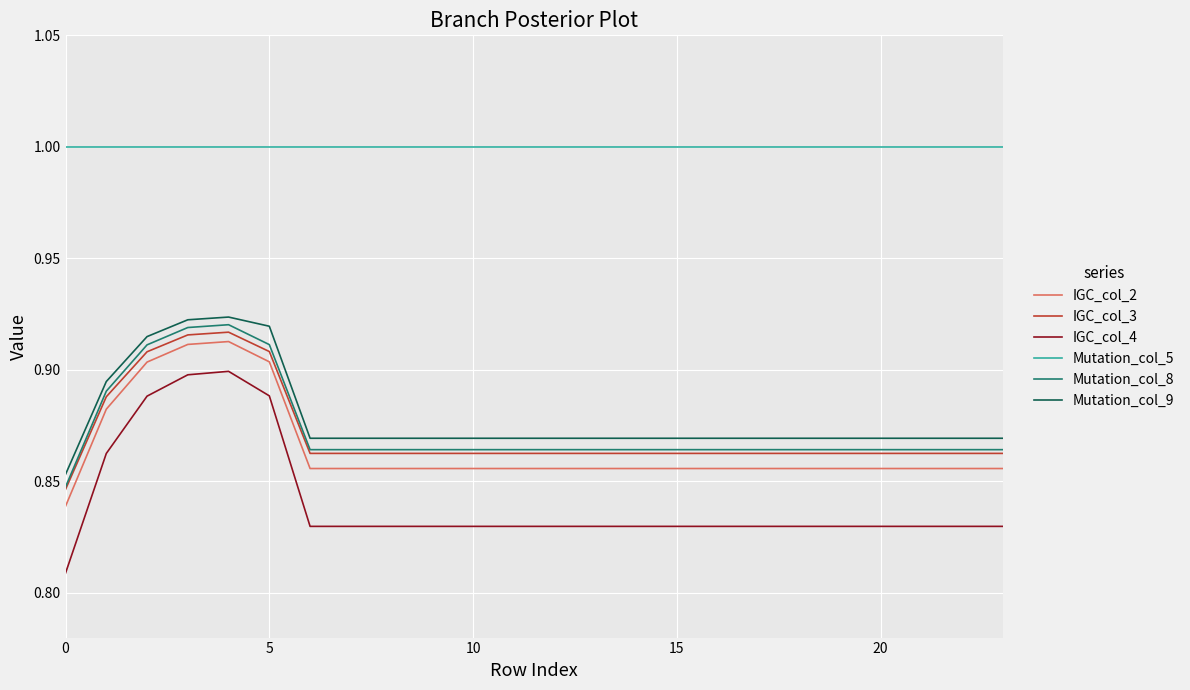

How many lines are shown in the chart?

6